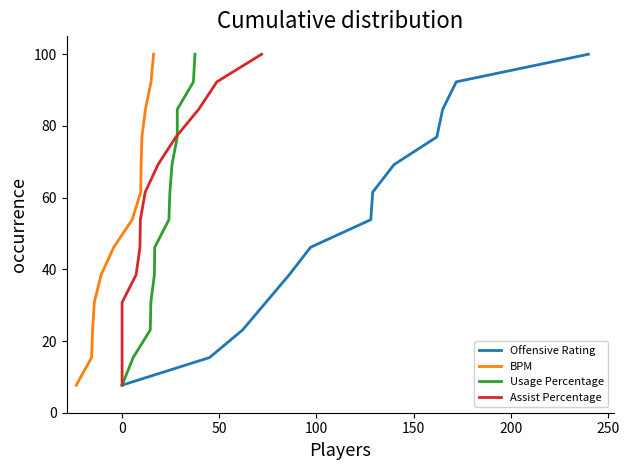

What is the highest value of the Offensive Rating series?

100.0